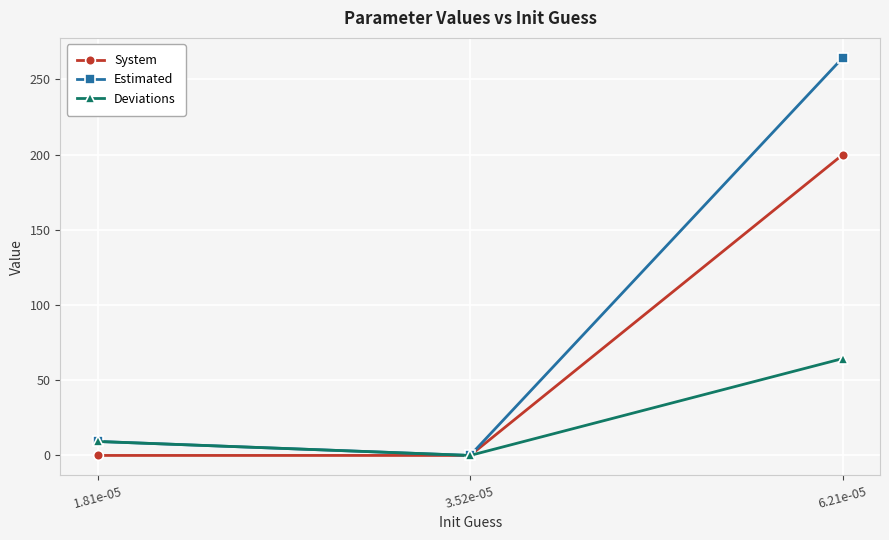

How many values in the Estimated series are below 9?

1